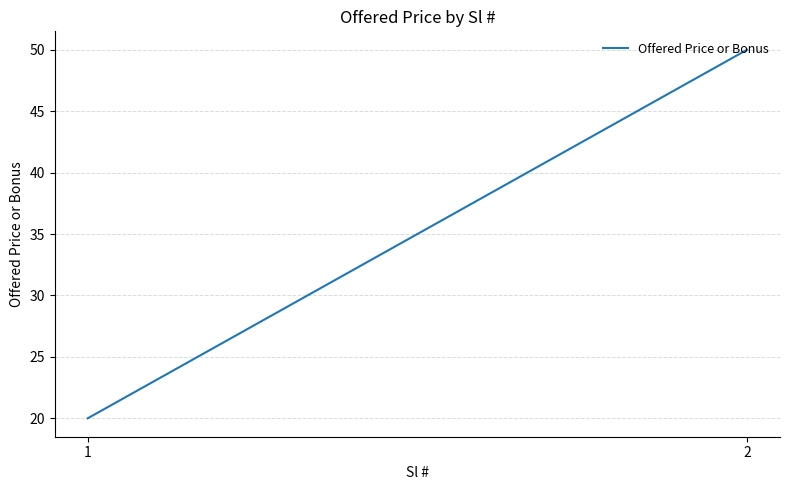

How many lines are shown in the chart?

1